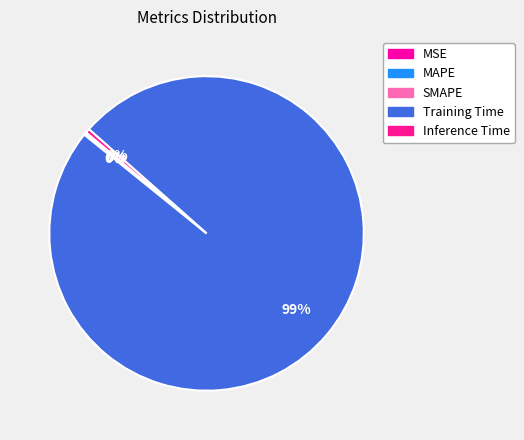

True or false: SMAPE accounts for 0% of the total.

True